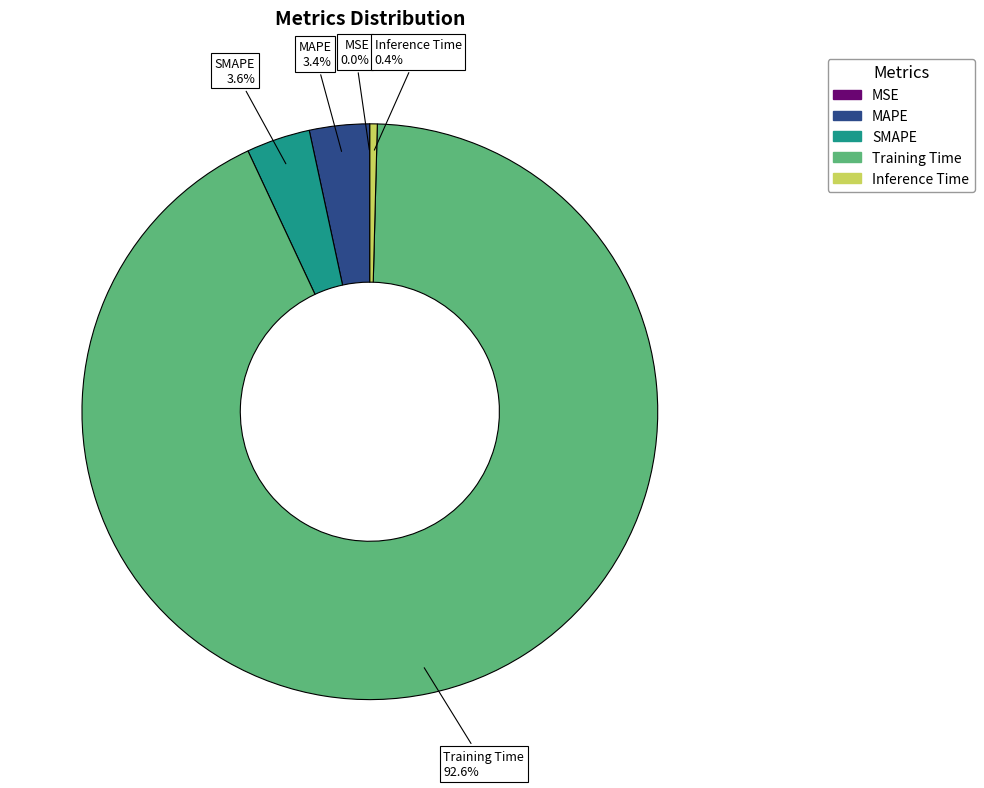

Do SMAPE and MAPE together represent more than half of the pie?

No